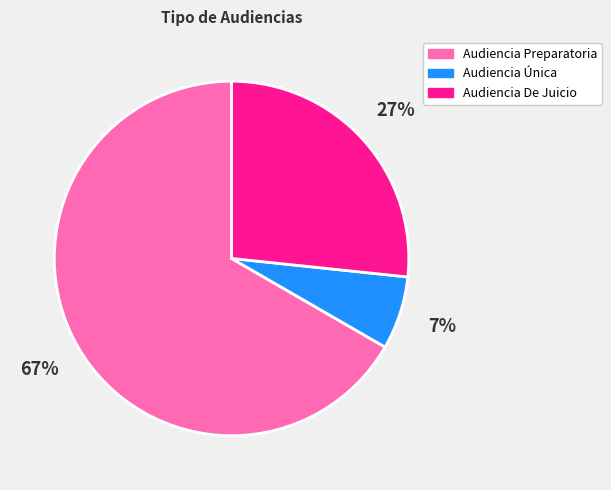

What is the largest slice in the pie chart?

Audiencia Preparatoria